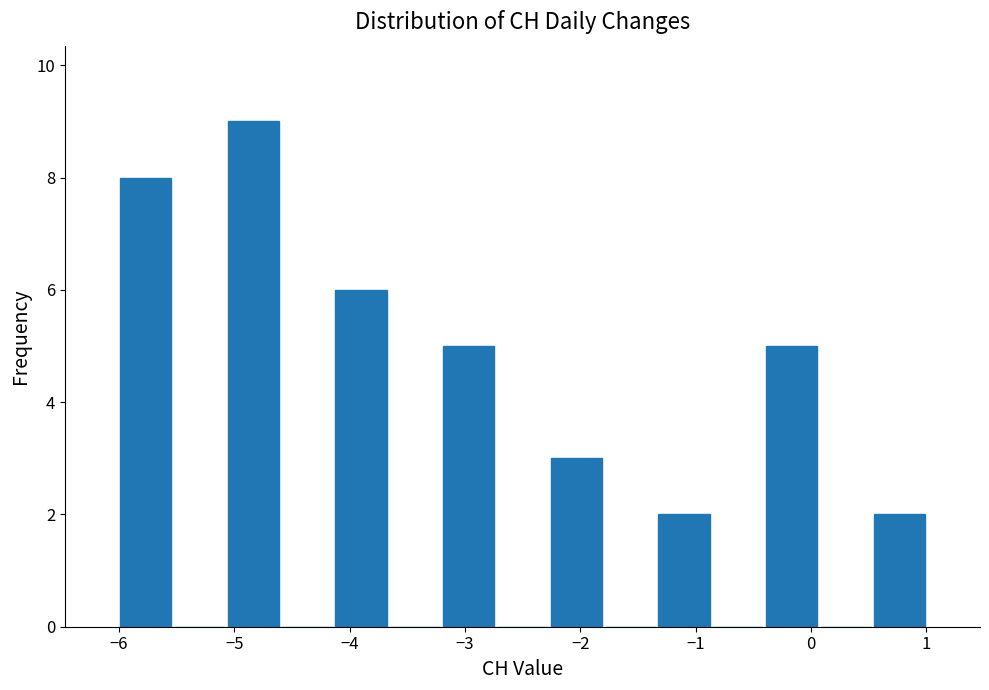

What is the height of the bar covering -2.3 to -1.8 on the x-axis? Neither the bar edges nor the heights are printed on the chart, so give them approximately, as read against the axes.

3